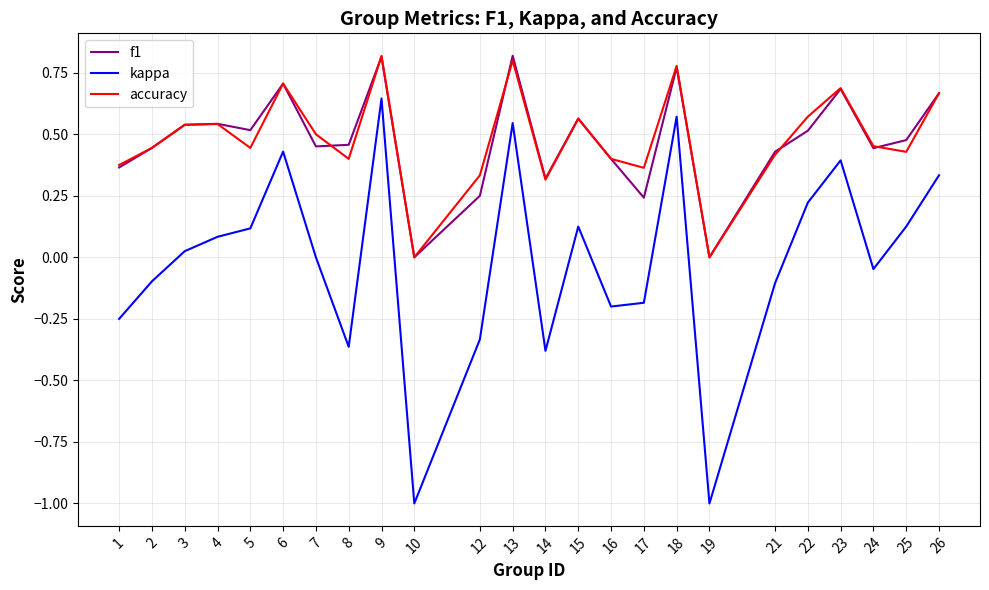

What is the smallest value displayed?

-1.0